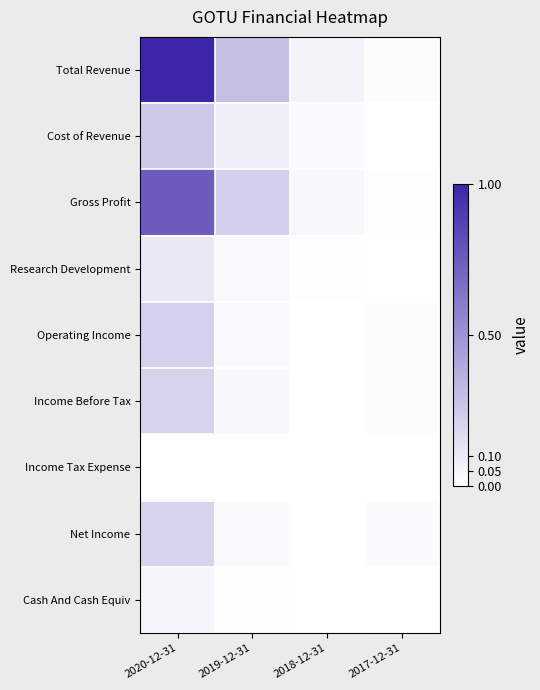

Which series changed the most between 2019-12-31 and 2017-12-31?

Total Revenue